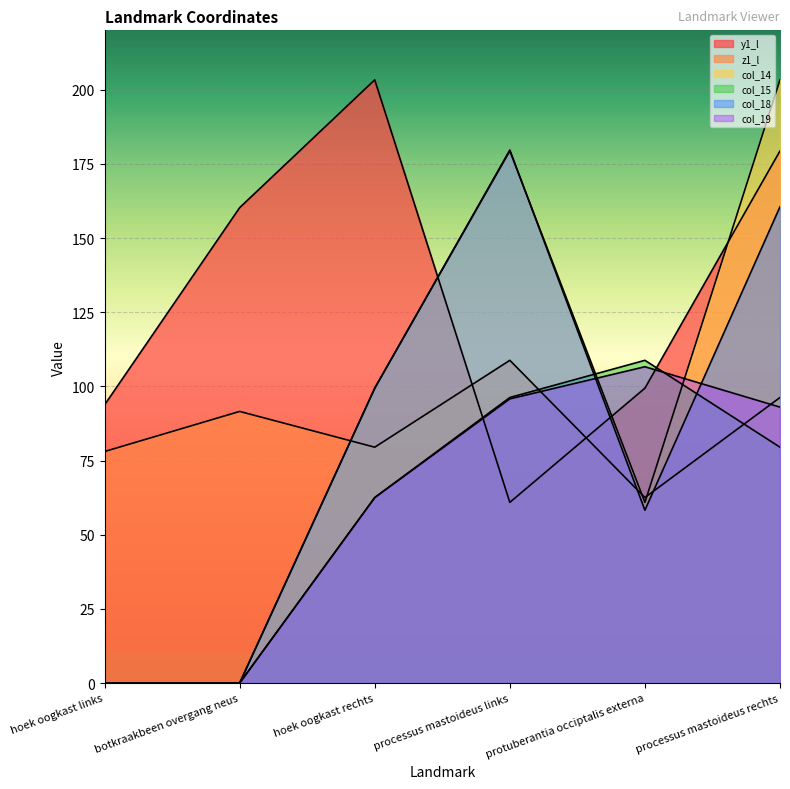

Does the chart display data point markers on the line(s)?

No